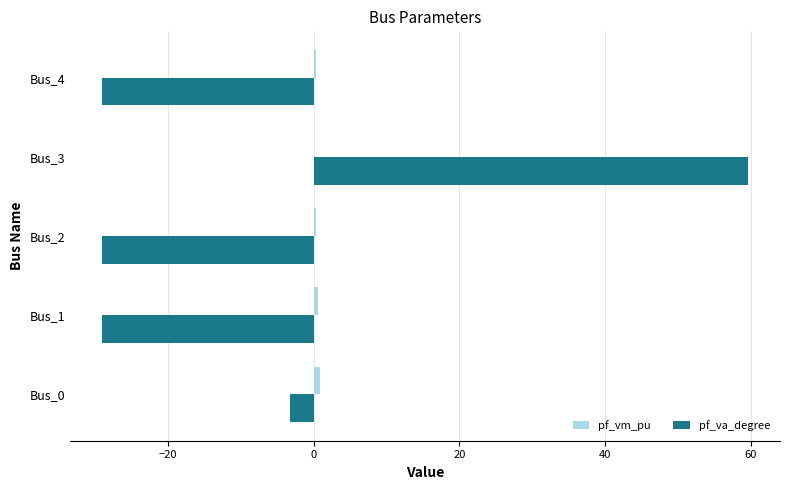

Between Bus_3 and Bus_4, which series saw the biggest shift?

pf_va_degree